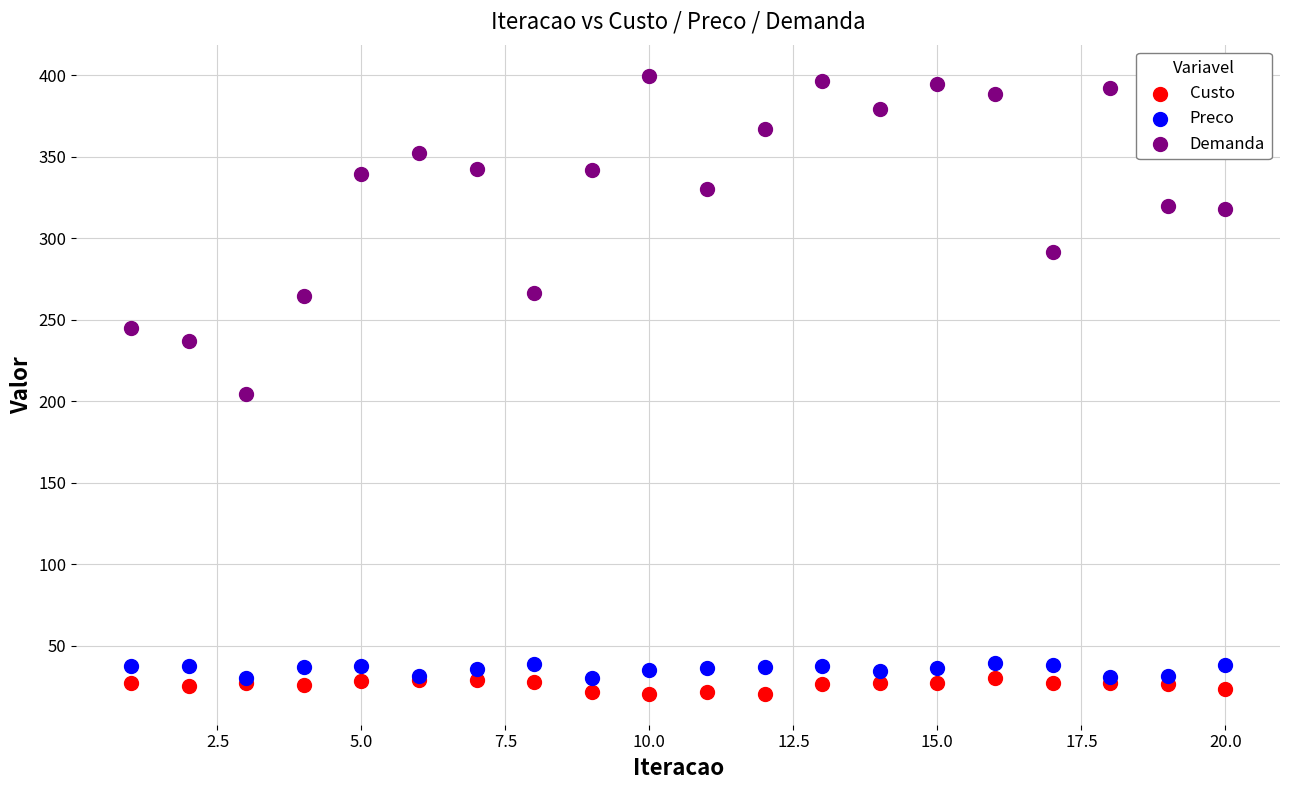

In the Demanda series, what Y value is closest to 302?

291.7